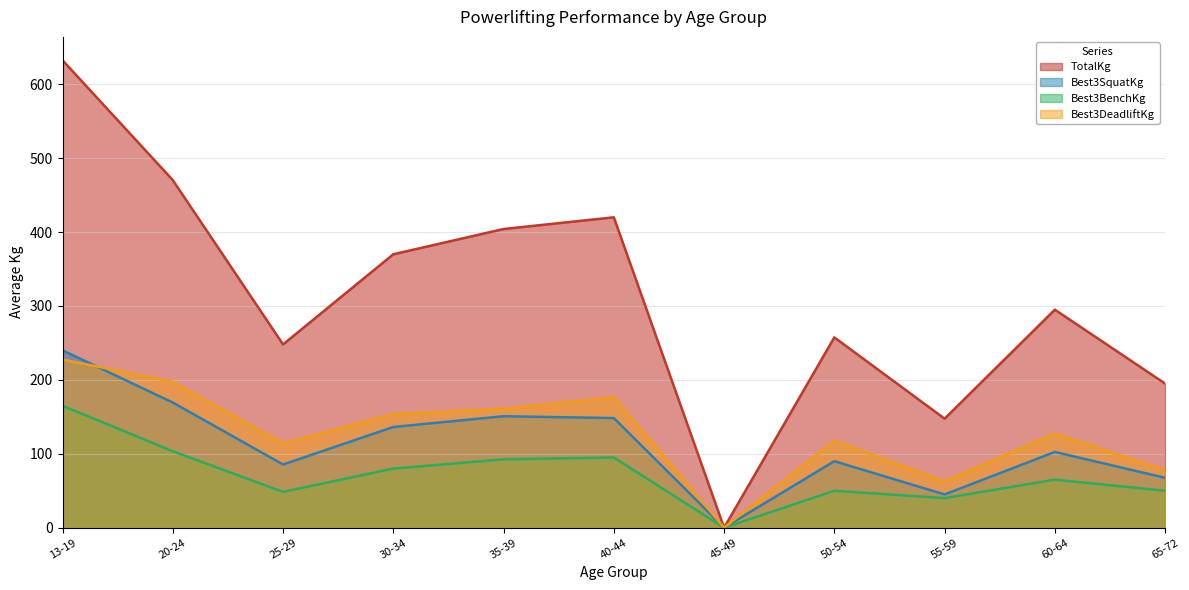

Which series has the largest total across all categories?

TotalKg